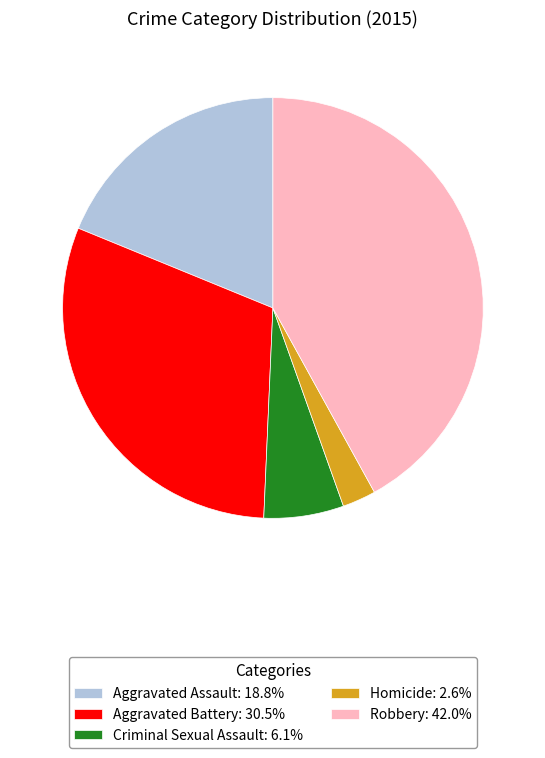

Does Aggravated Battery: 30.5% represent more than half of the total?

No